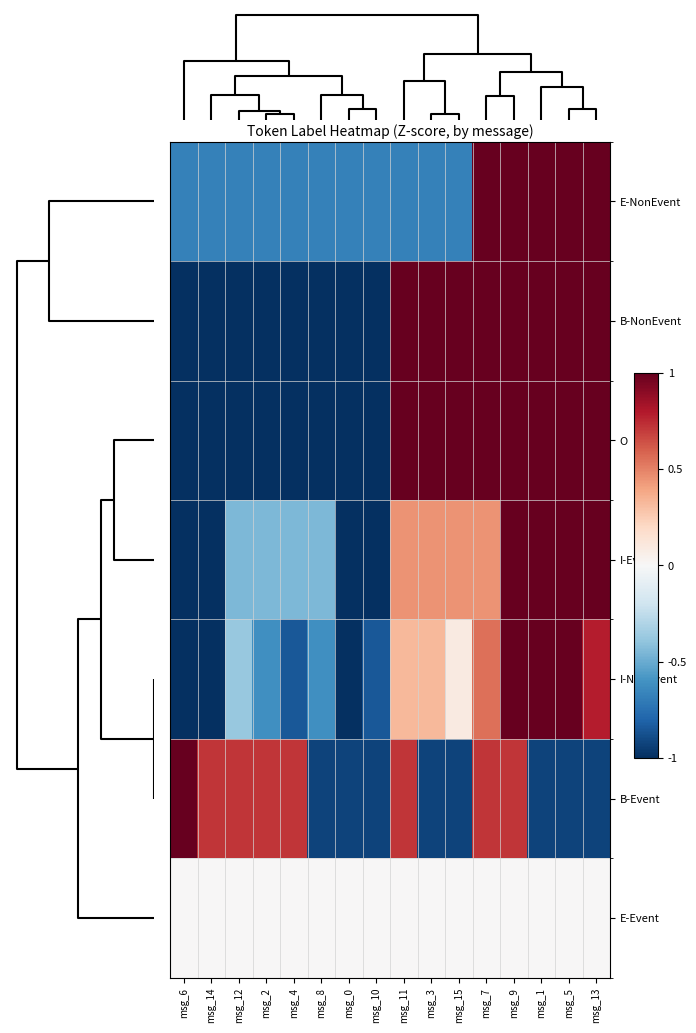

Reading left to right, extract all data points from this chart.

E-NonEvent: msg_6=-0.7	msg_14=-0.7	msg_12=-0.7	msg_2=-0.7	msg_4=-0.7	msg_8=-0.7	msg_0=-0.7	msg_10=-0.7	msg_11=-0.7	msg_3=-0.7	msg_15=-0.7	msg_7=1.5	msg_9=1.5	msg_1=1.5	msg_5=1.5	msg_13=1.5
B-NonEvent: msg_6=-1.0	msg_14=-1.0	msg_12=-1.0	msg_2=-1.0	msg_4=-1.0	msg_8=-1.0	msg_0=-1.0	msg_10=-1.0	msg_11=1.0	msg_3=1.0	msg_15=1.0	msg_7=1.0	msg_9=1.0	msg_1=1.0	msg_5=1.0	msg_13=1.0
O: msg_6=-1.0	msg_14=-1.0	msg_12=-1.0	msg_2=-1.0	msg_4=-1.0	msg_8=-1.0	msg_0=-1.0	msg_10=-1.0	msg_11=1.0	msg_3=1.0	msg_15=1.0	msg_7=1.0	msg_9=1.0	msg_1=1.0	msg_5=1.0	msg_13=1.0
I-Event: msg_6=-1.3	msg_14=-1.3	msg_12=-0.4	msg_2=-0.4	msg_4=-0.4	msg_8=-0.4	msg_0=-1.3	msg_10=-1.3	msg_11=0.4	msg_3=0.4	msg_15=0.4	msg_7=0.4	msg_9=1.3	msg_1=1.3	msg_5=1.3	msg_13=1.3
I-NonEvent: msg_6=-1.1	msg_14=-1.1	msg_12=-0.4	msg_2=-0.6	msg_4=-0.8	msg_8=-0.6	msg_0=-1.3	msg_10=-0.8	msg_11=0.3	msg_3=0.3	msg_15=0.1	msg_7=0.6	msg_9=1.0	msg_1=2.4	msg_5=1.3	msg_13=0.8
B-Event: msg_6=2.4	msg_14=0.7	msg_12=0.7	msg_2=0.7	msg_4=0.7	msg_8=-0.9	msg_0=-0.9	msg_10=-0.9	msg_11=0.7	msg_3=-0.9	msg_15=-0.9	msg_7=0.7	msg_9=0.7	msg_1=-0.9	msg_5=-0.9	msg_13=-0.9
E-Event: msg_6=0.0	msg_14=0.0	msg_12=0.0	msg_2=0.0	msg_4=0.0	msg_8=0.0	msg_0=0.0	msg_10=0.0	msg_11=0.0	msg_3=0.0	msg_15=0.0	msg_7=0.0	msg_9=0.0	msg_1=0.0	msg_5=0.0	msg_13=0.0